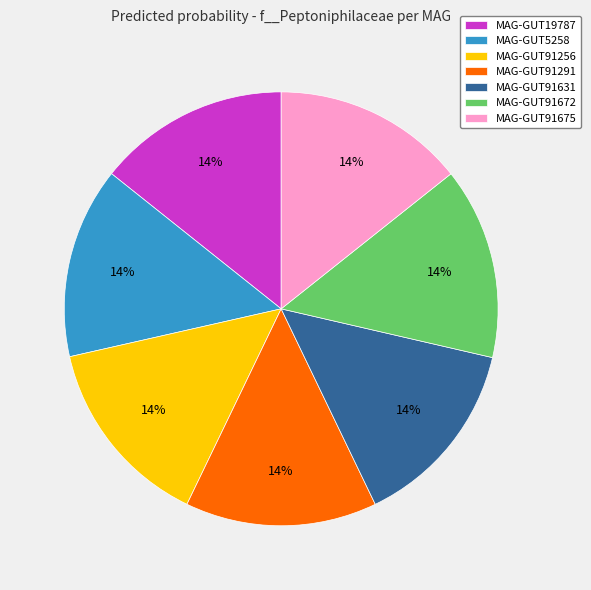

To the nearest percent, what is the combined percentage of MAG-GUT91672 and MAG-GUT91291?

29%